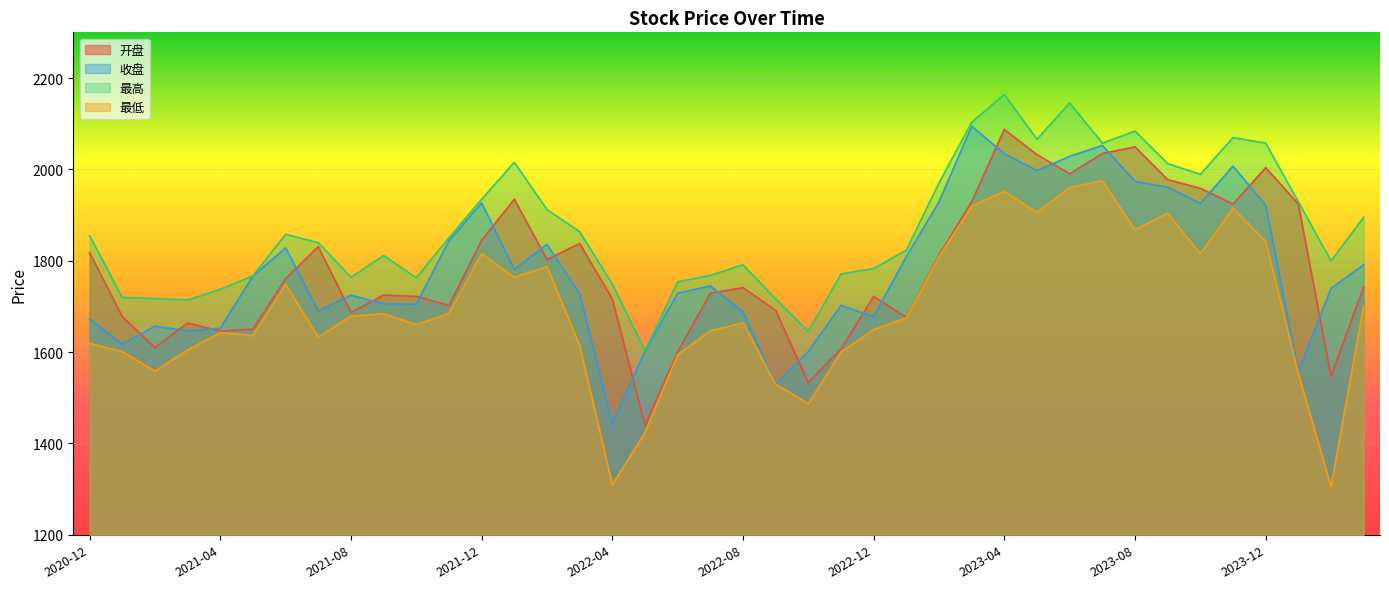

What are all the series names shown in the legend?

开盘, 收盘, 最高, 最低